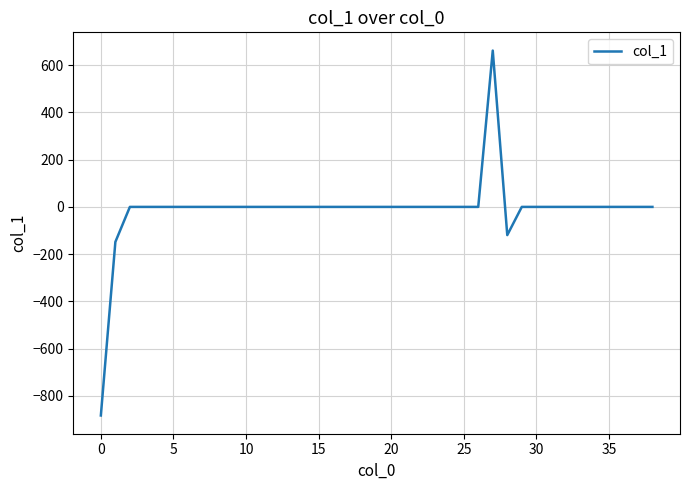

What is the maximum value shown in the chart?

661.9